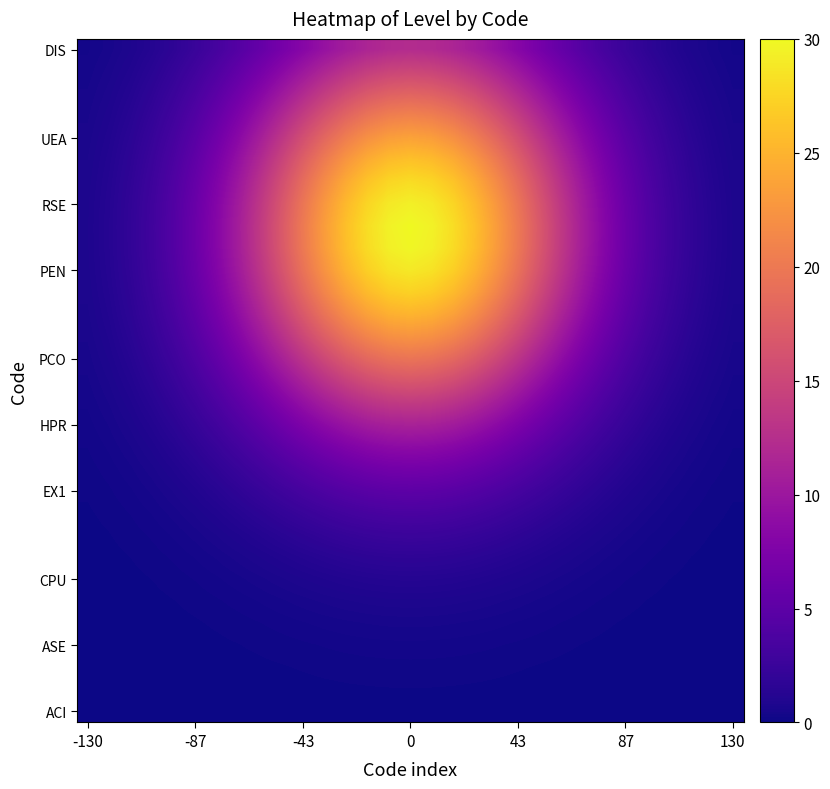

Count the number of data series in this chart.

31